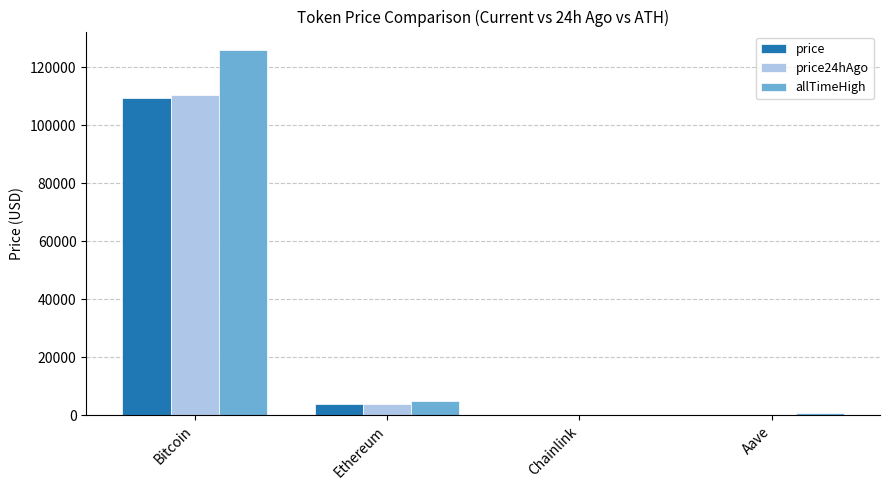

Which series changed the most between Bitcoin and Aave?

allTimeHigh